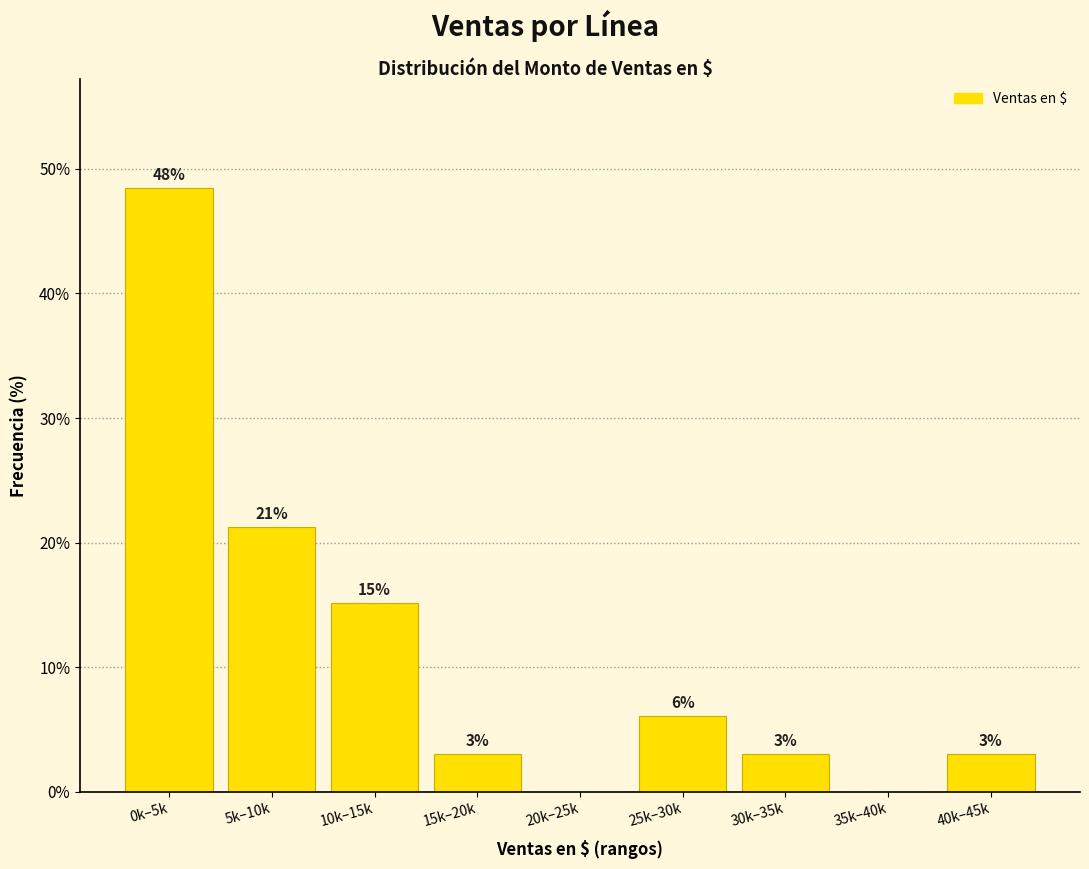

Are the bars horizontal?

No